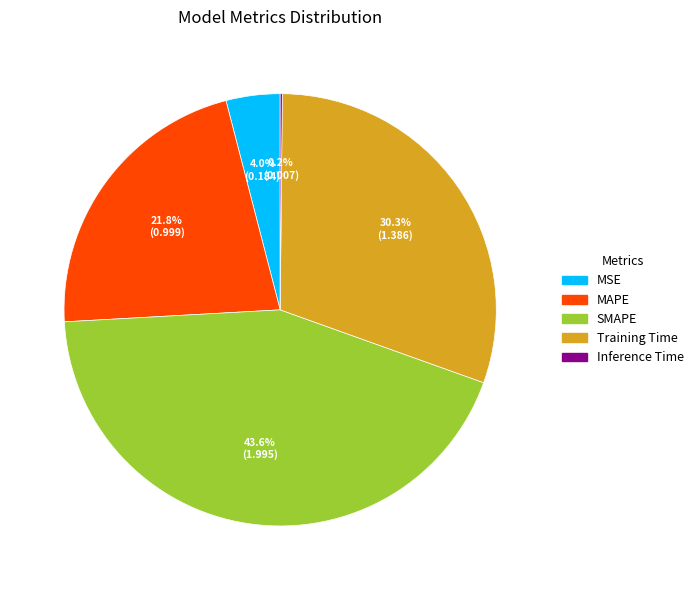

Combined, what portion of the pie is SMAPE and Training Time?

74.0%